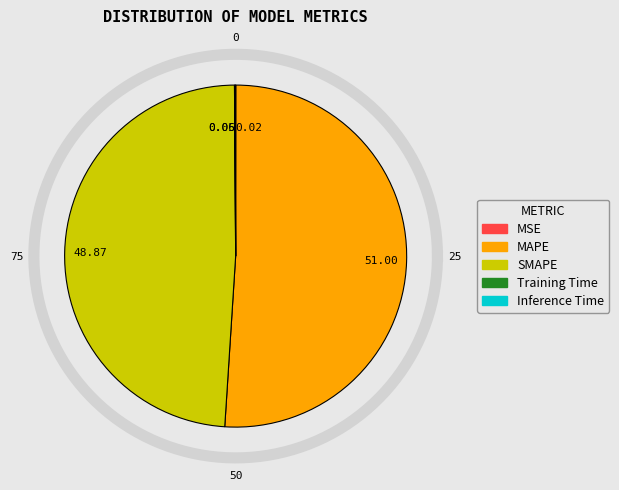

How many slices are in this pie chart?

5